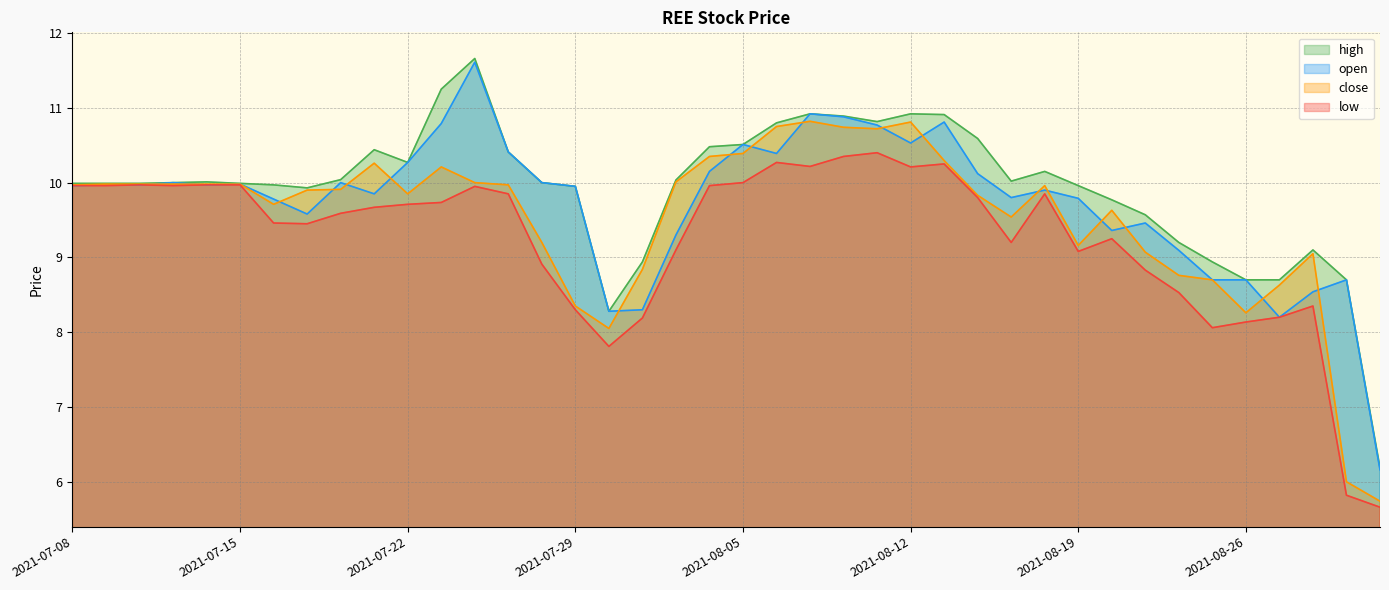

List the series in order of their peak value, highest first.

high, open, close, low